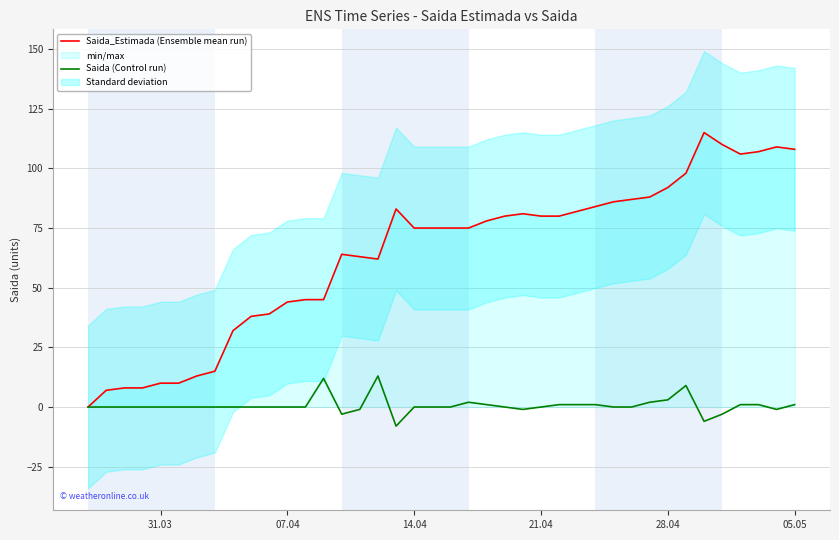

True or false: Saida_Estimada (Ensemble mean run) and Saida (Control run) cross at least once.

False